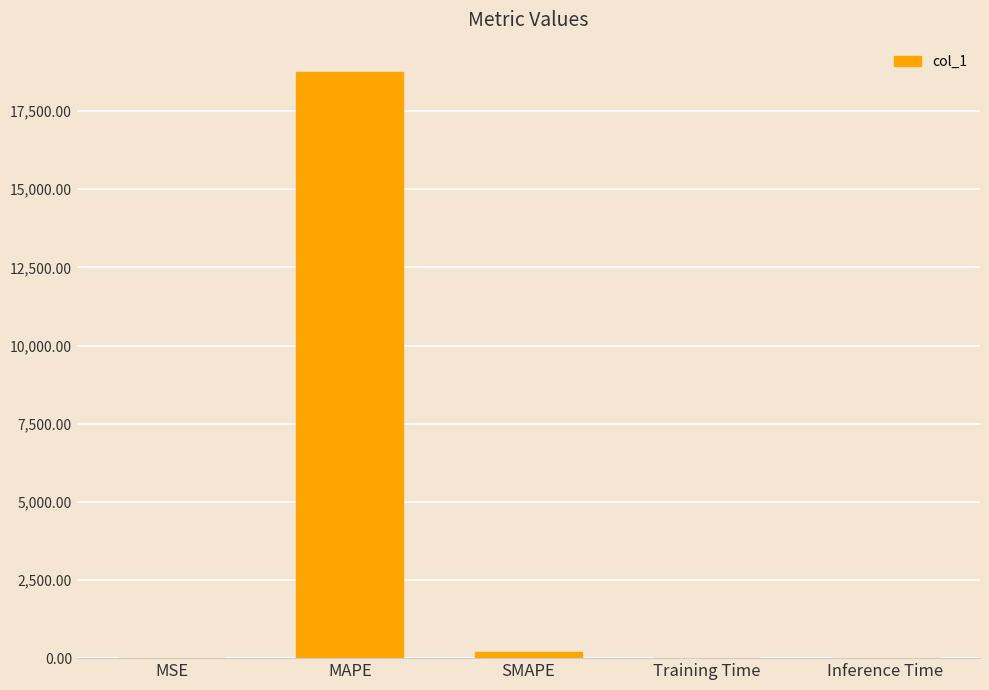

The chart shows a value of 0.0 at Inference Time. True or false?

True